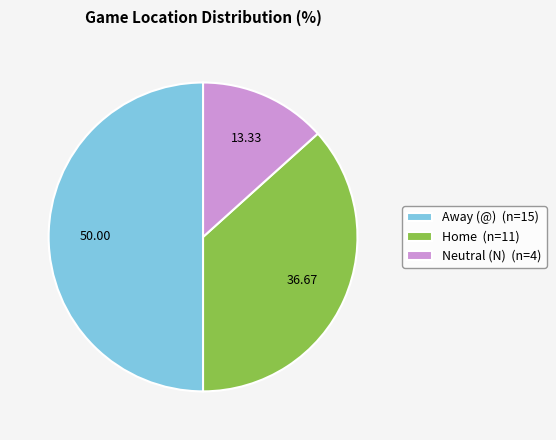

Does Neutral (N) (n=4) account for over 50% of the chart?

No